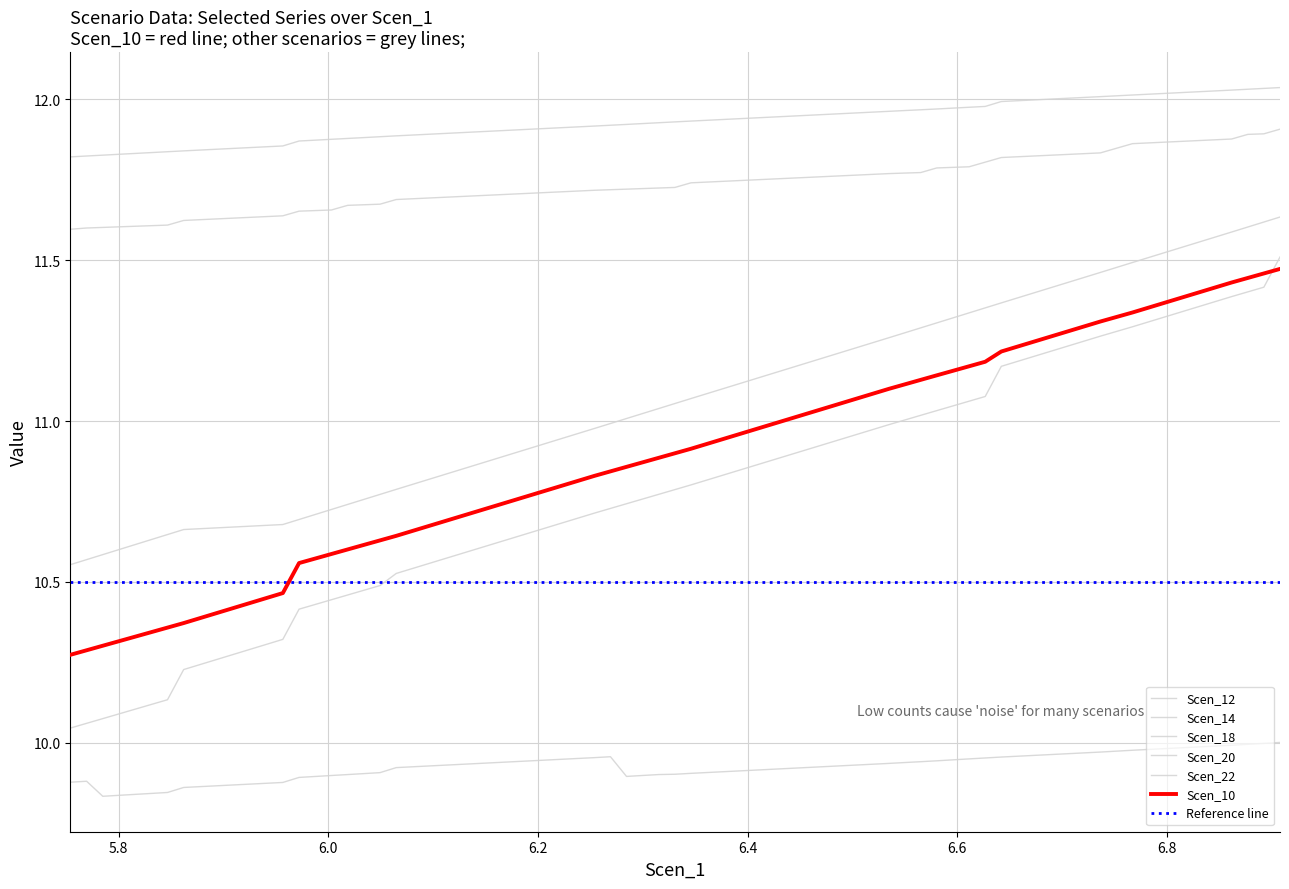

Does the chart have visible grid lines?

Yes